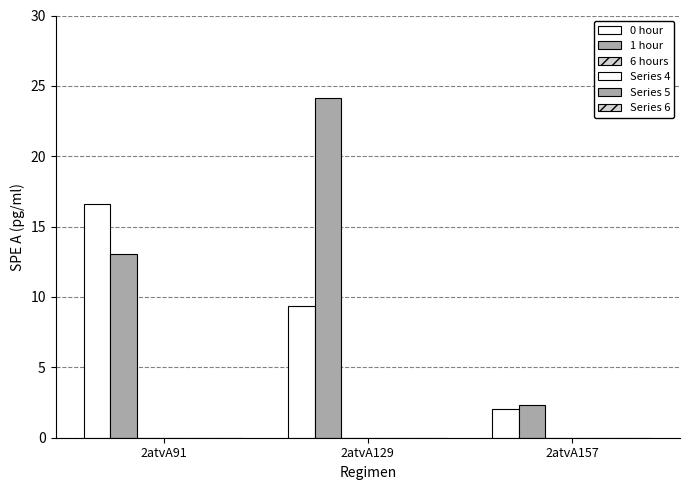

Does the chart contain stacked bars?

No